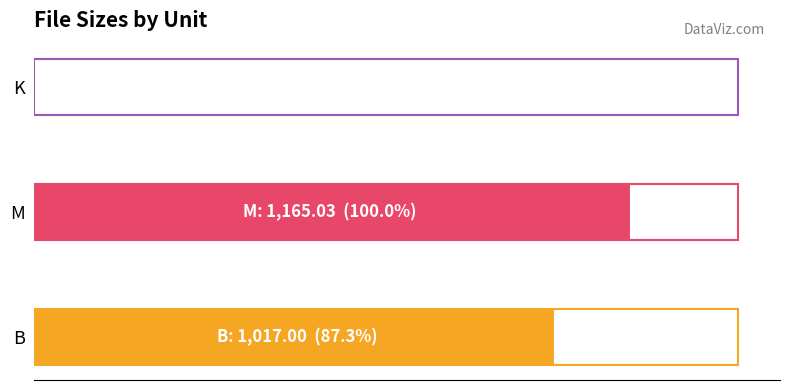

What is the smallest value displayed?

1.2